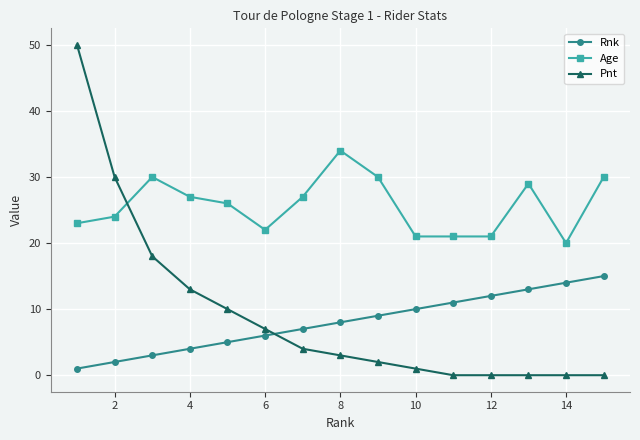

Which series has the largest total across all categories?

Age